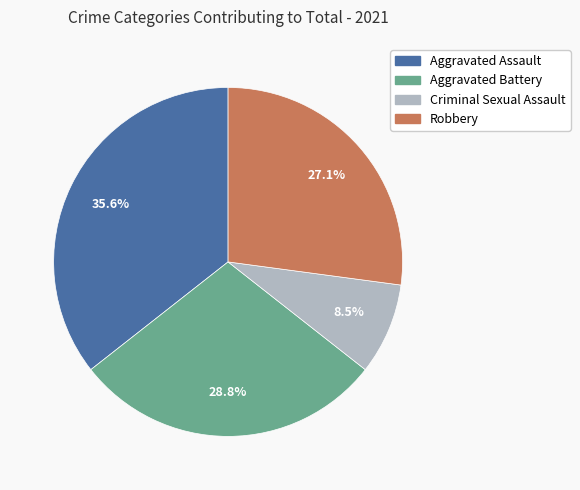

To the nearest percent, what is the difference between the Aggravated Battery and Robbery slice percentages?

2%